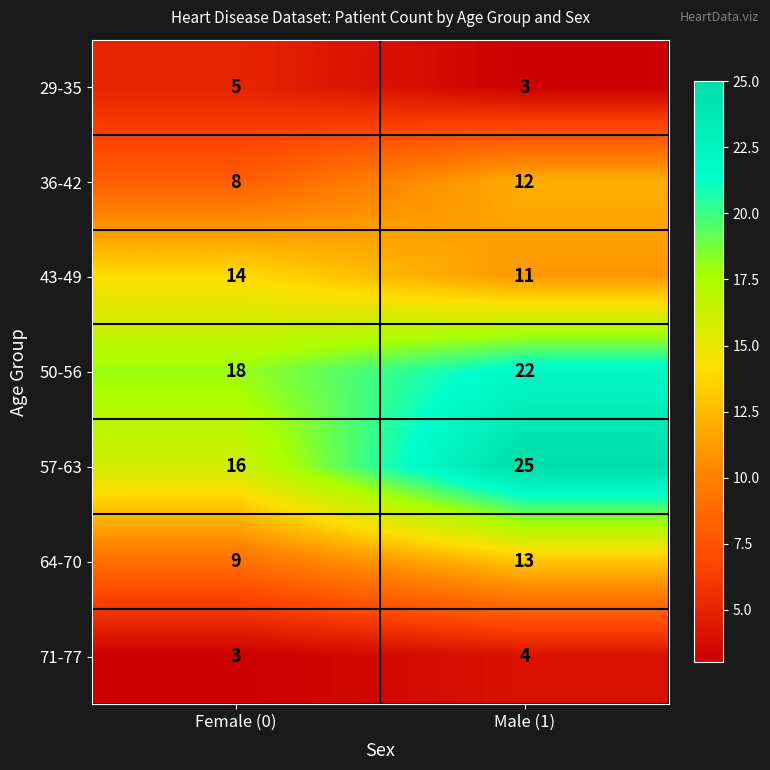

The 50-56 series shows 18 at Female (0). True or false?

True